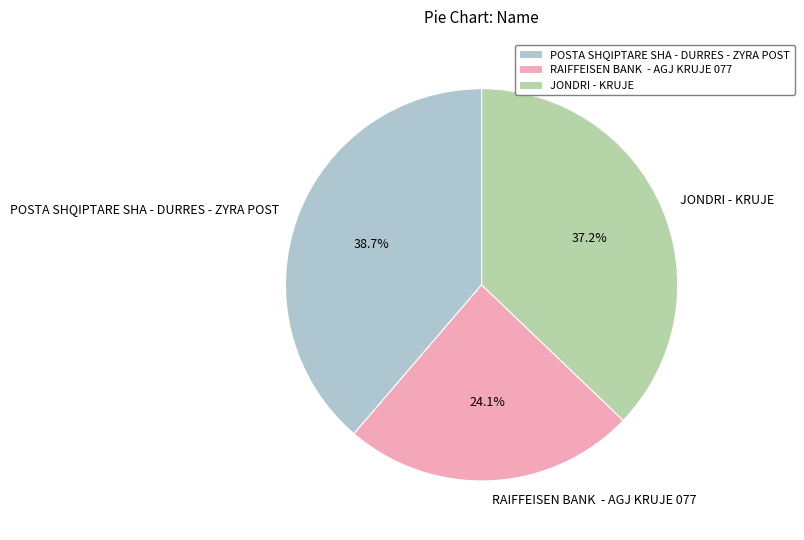

Rank the categories by value from highest to lowest.

POSTA SHQIPTARE SHA - DURRES - ZYRA POST, JONDRI - KRUJE, RAIFFEISEN BANK - AGJ KRUJE 077